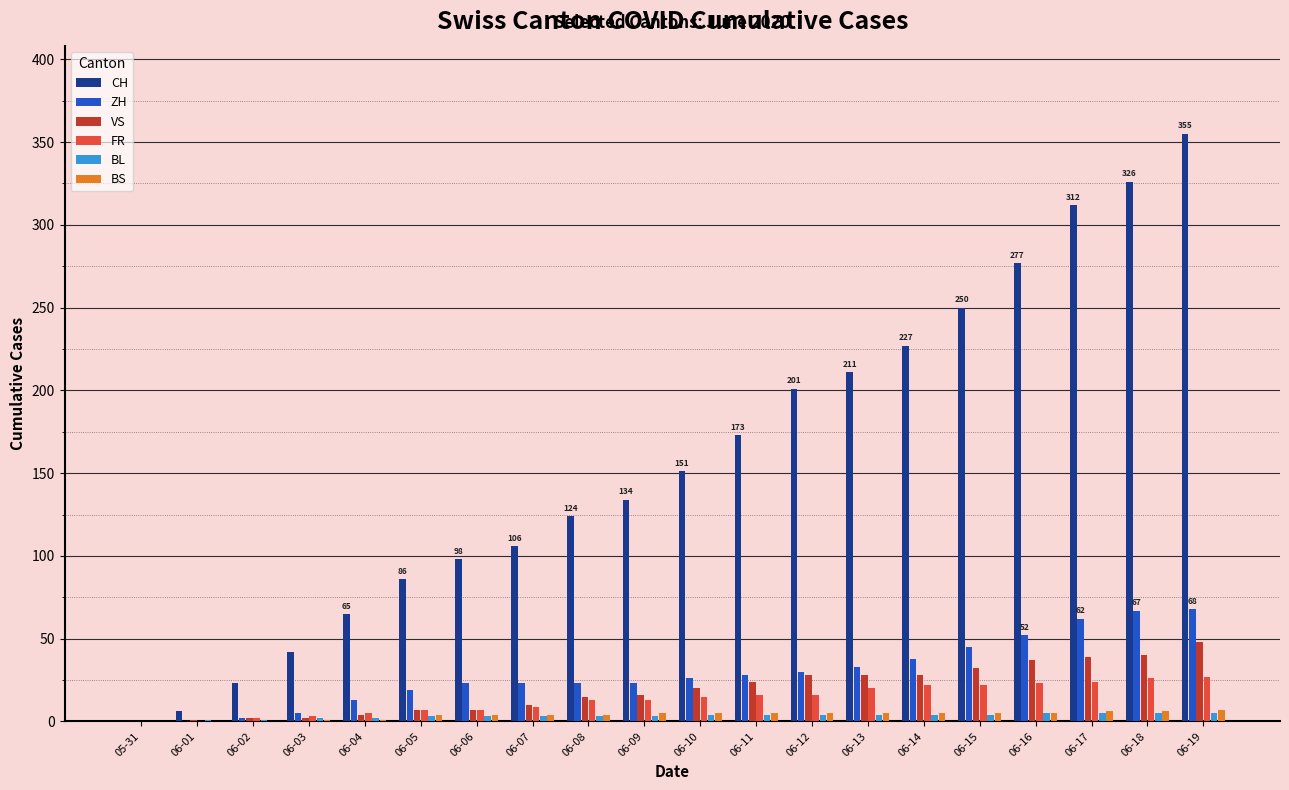

How many series are shown in this chart?

6